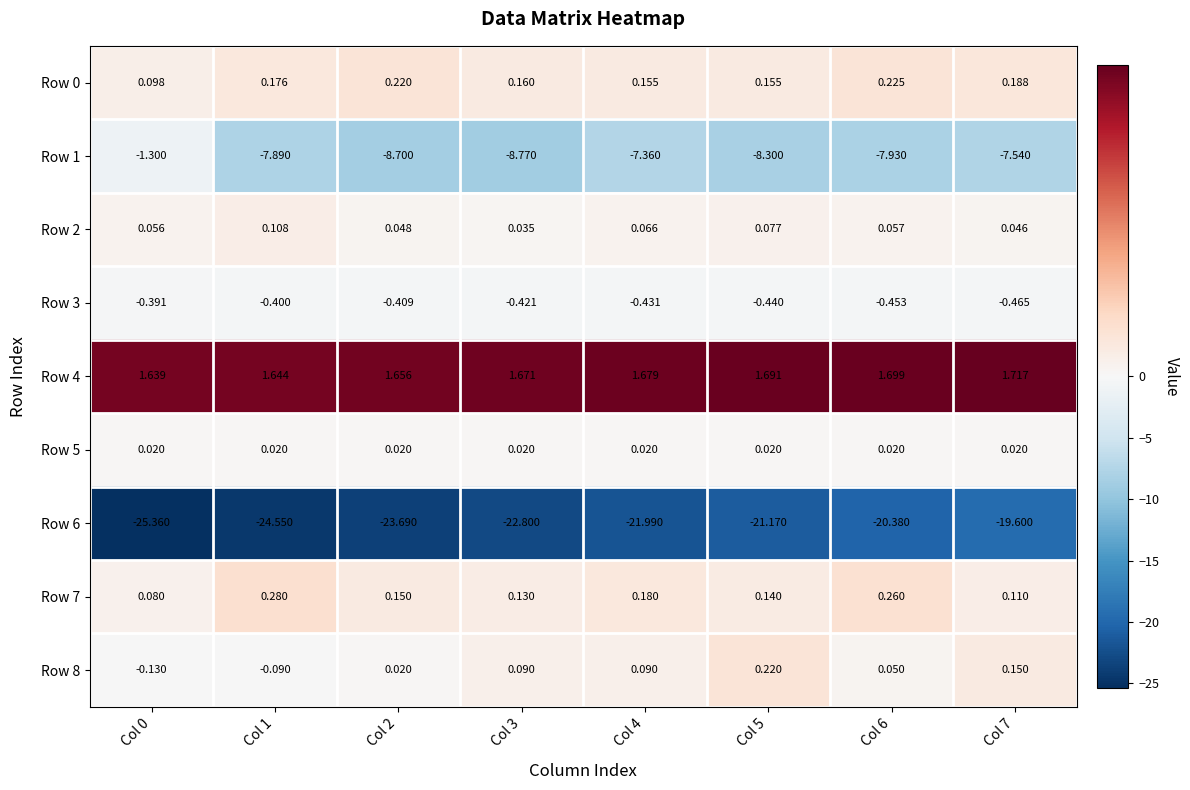

Is the value of Row 2 at Col 7 greater than the value of Row 5 at Col 5?

Yes